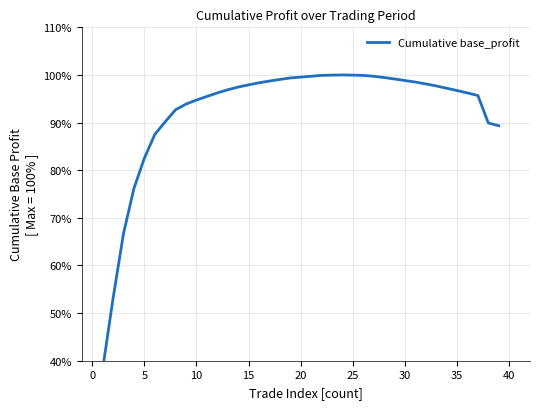

What is the sum of all values?

3630.1